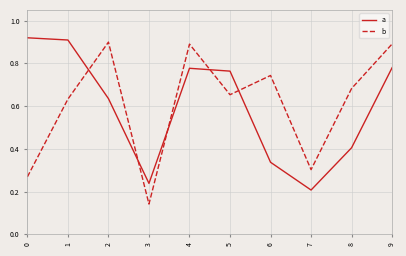

Which category has the lowest value in the a series?

7